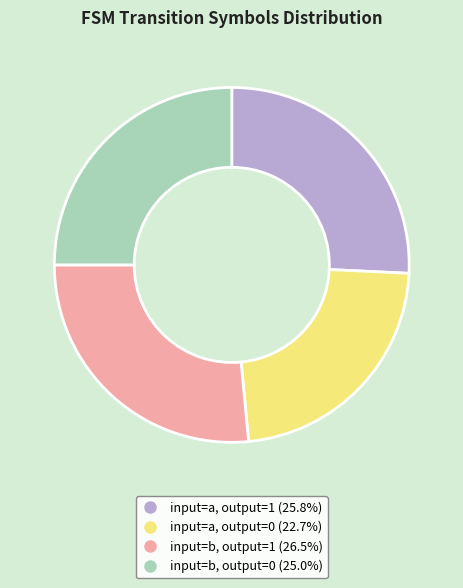

Which slice is the largest?

input=b, output=1